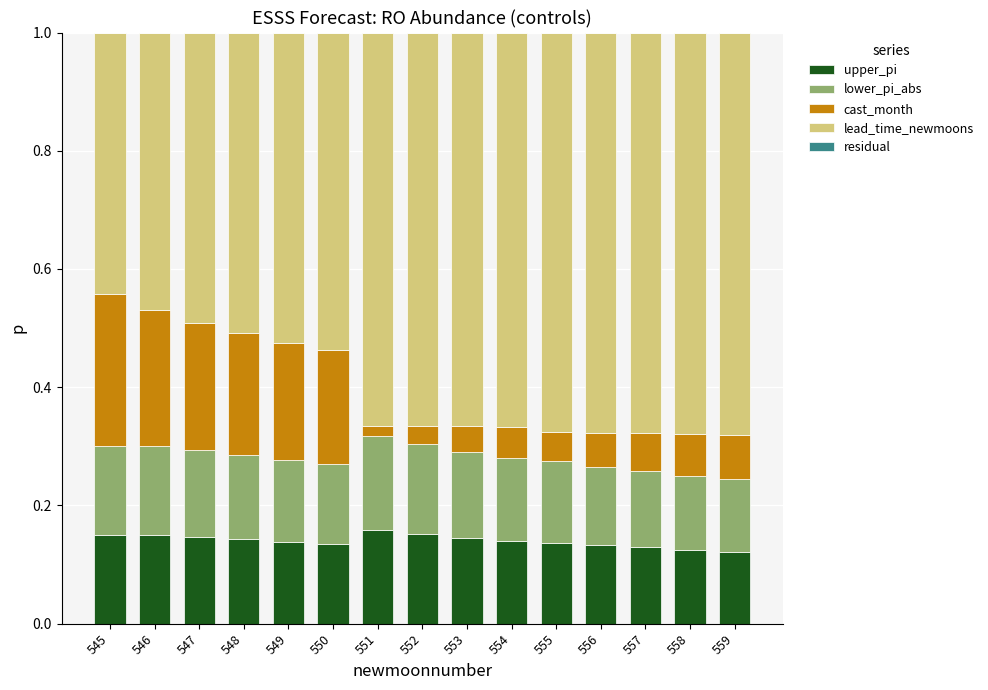

What is the total value across all series at 558?

1.0